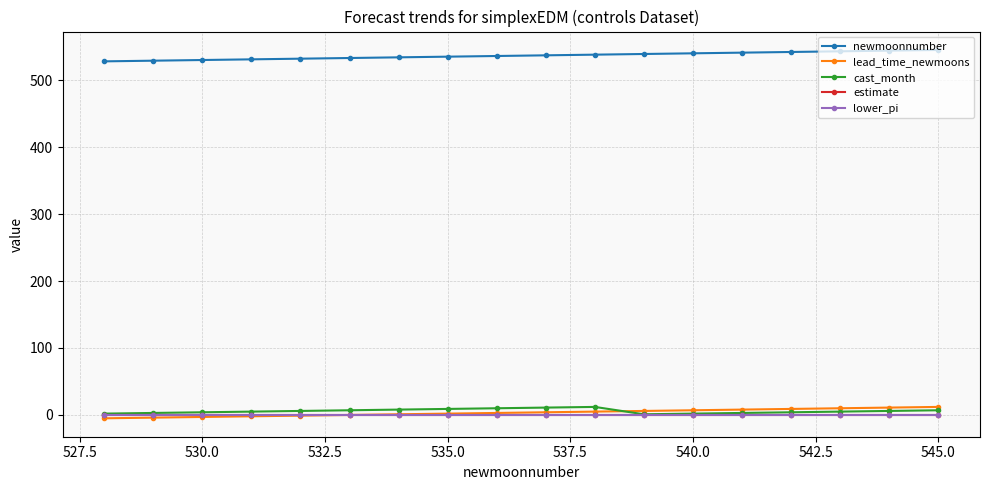

Which series has the largest range (max minus min)?

newmoonnumber